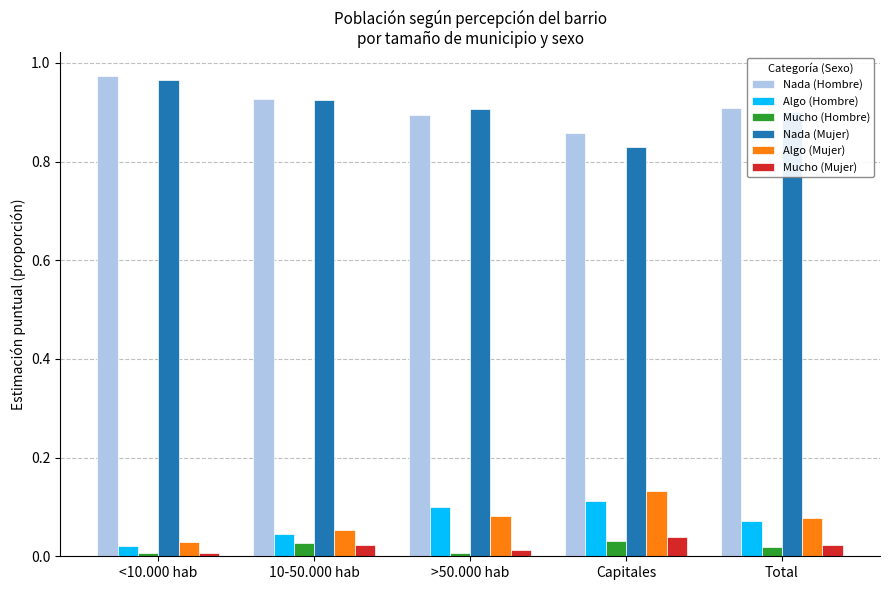

Which series has the widest spread of values?

Nada (Mujer)